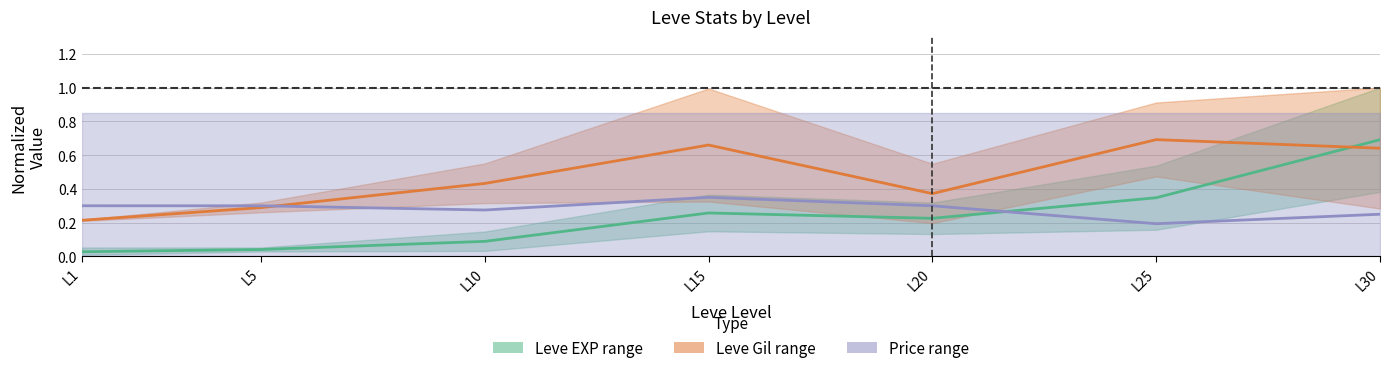

At which label does Leve Gil mid reach its minimum?

L1